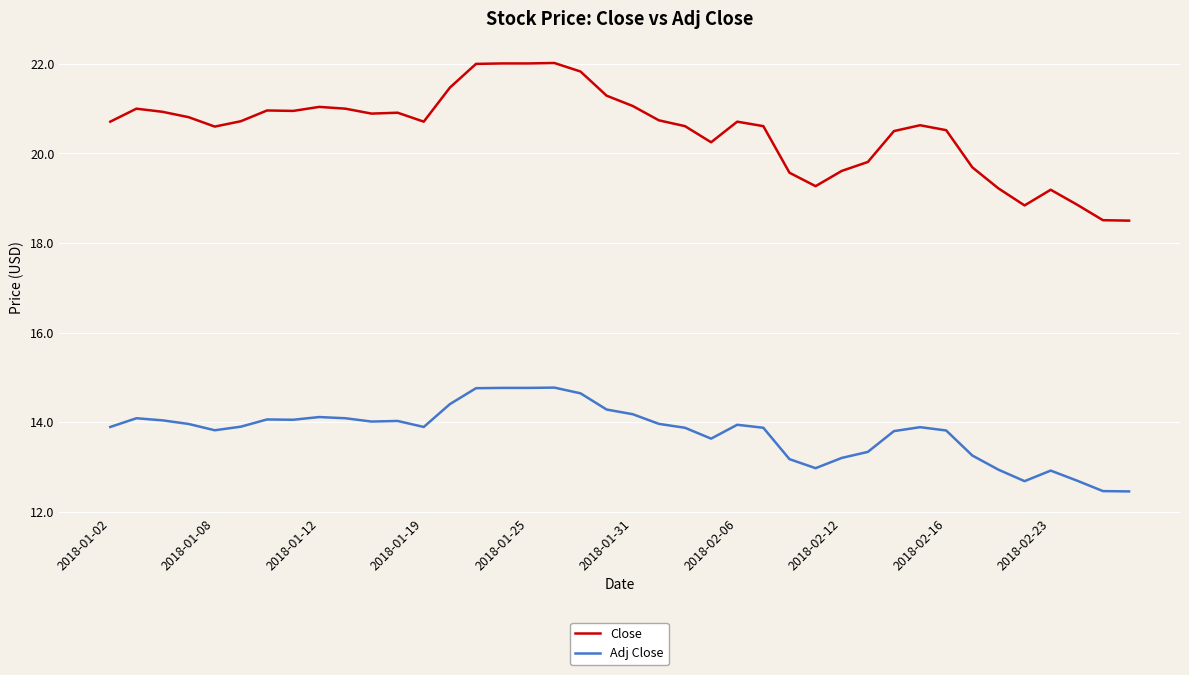

Rank the series by their average value, from highest to lowest.

Close, Adj Close